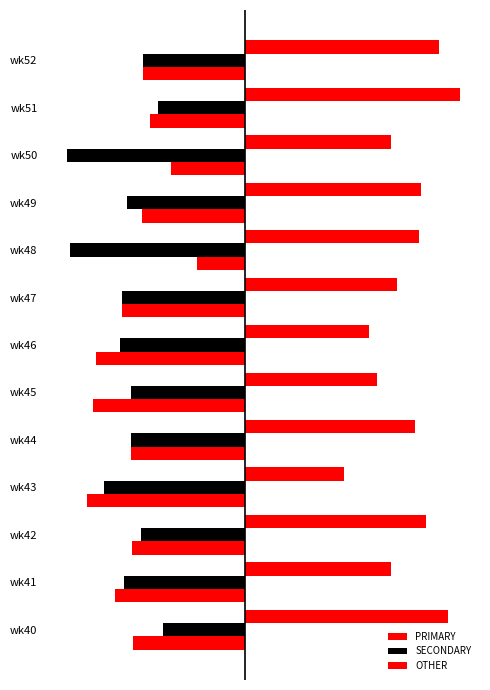

What is the average value of the OTHER series?

-28.4